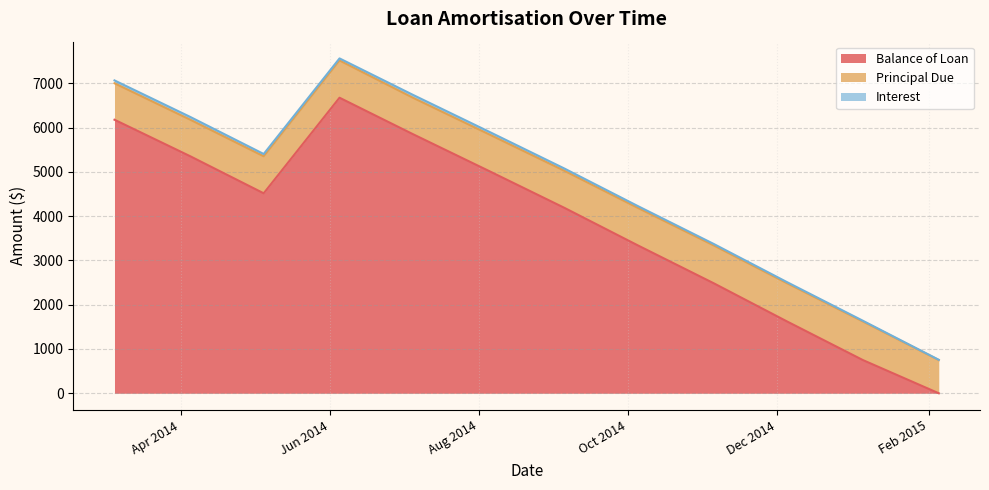

Reading left to right, list all the values displayed in this chart.

Balance of Loan: 2014-03-05=6176.7	2014-04-05=5351.3	2014-05-05=4515.3	2014-06-05=6673.6	2014-07-05=5851.1	2014-08-05=5022.1	2014-09-05=4185.5	2014-10-05=3338.4	2014-11-05=2483.9	2014-12-05=1620.6	2015-01-05=749.1	2015-02-05=0.0
Principal Due: 2014-03-05=823.3	2014-04-05=825.4	2014-05-05=836.0	2014-06-05=841.8	2014-07-05=822.4	2014-08-05=829.1	2014-09-05=836.6	2014-10-05=847.0	2014-11-05=854.5	2014-12-05=863.3	2015-01-05=871.5	2015-02-05=749.1
Interest: 2014-03-05=64.4	2014-04-05=62.3	2014-05-05=51.8	2014-06-05=46.0	2014-07-05=65.3	2014-08-05=58.6	2014-09-05=51.1	2014-10-05=40.7	2014-11-05=33.2	2014-12-05=24.5	2015-01-05=16.2	2015-02-05=7.2